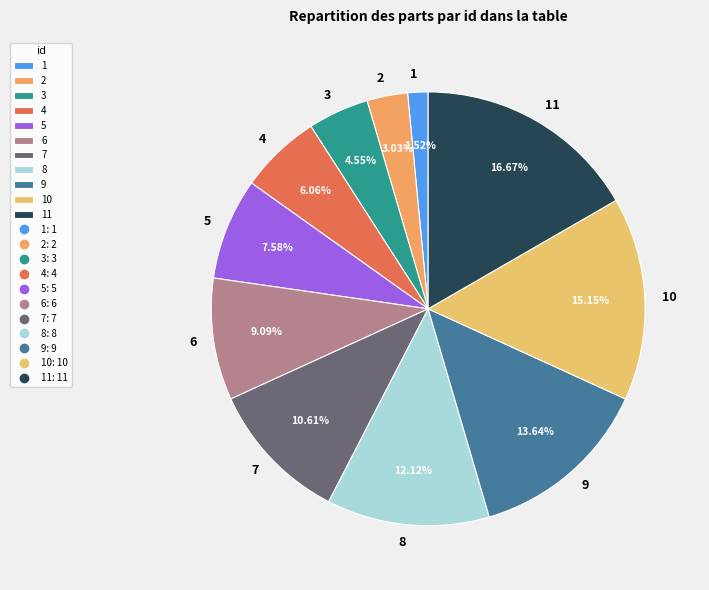

True or false: 10 accounts for 25% of the total.

False